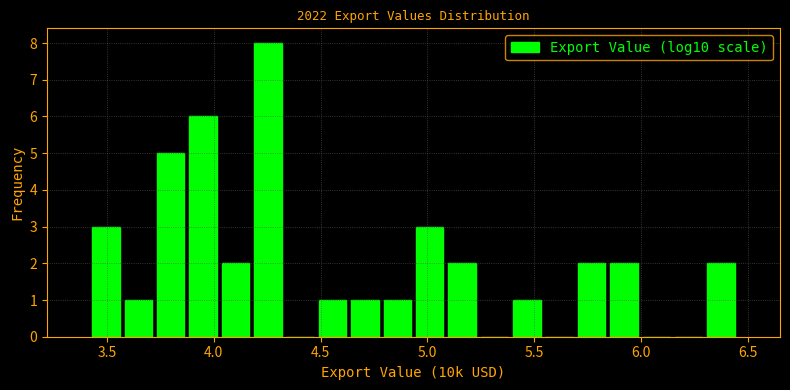

Around what value on the x-axis is the tallest bar? Give the approximate position of its centre, as read against the axis.

4.25